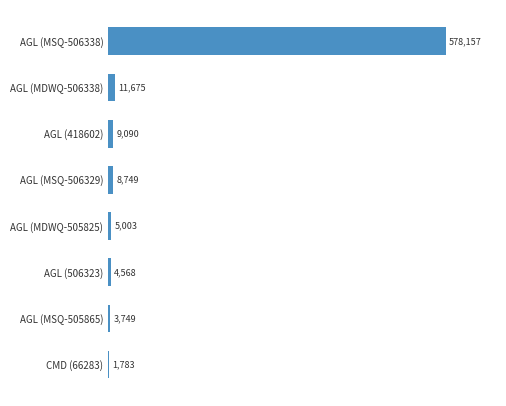

At which label is the value closest to 289970?

AGL (MDWQ-506338)